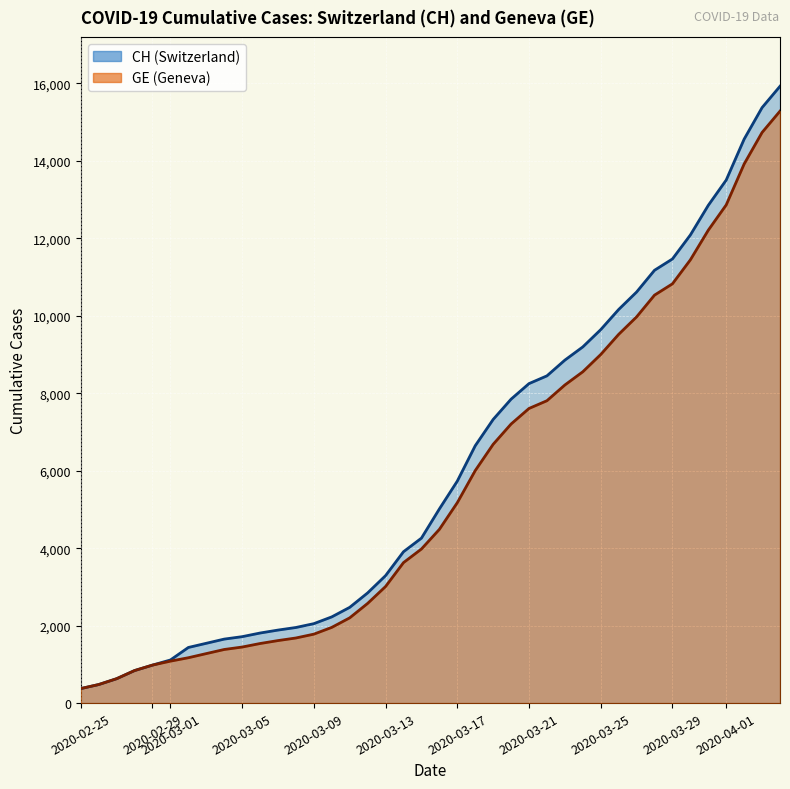

The value of GE at 2020-03-29 is 6268. True or false?

False